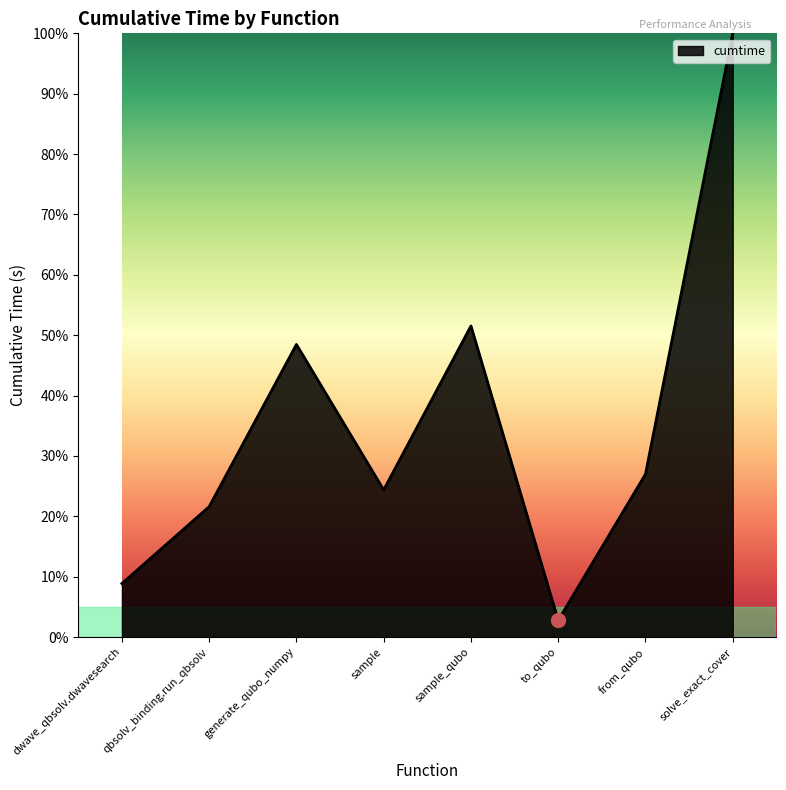

Which has a higher value, dwave_qbsolv.dwavesearch or qbsolv_binding.run_qbsolv?

qbsolv_binding.run_qbsolv